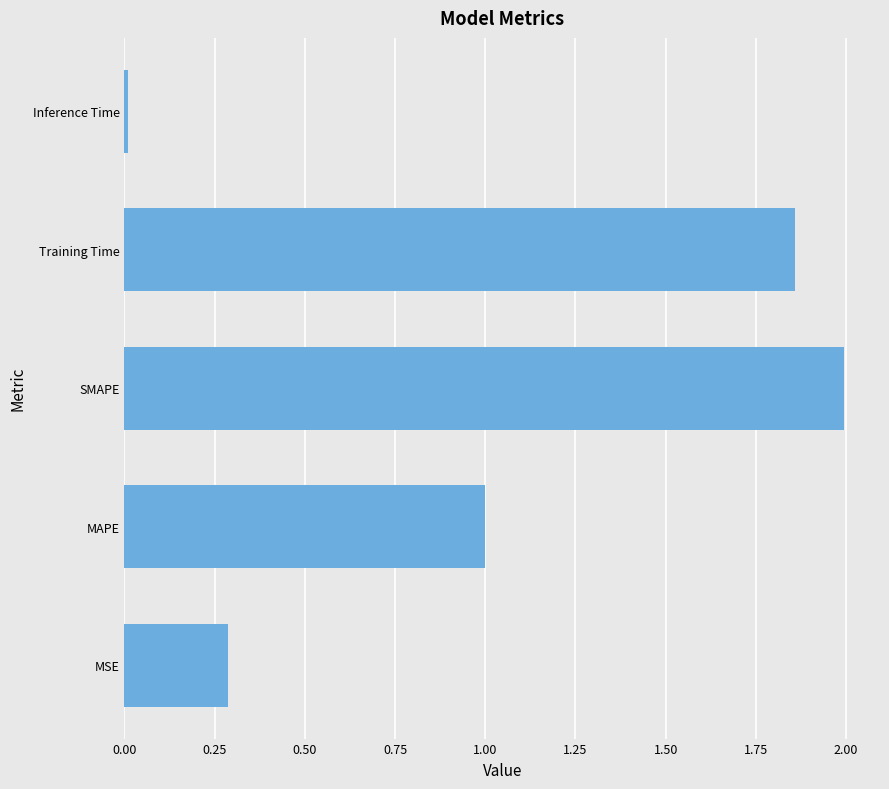

What is the sum of all values?

5.1